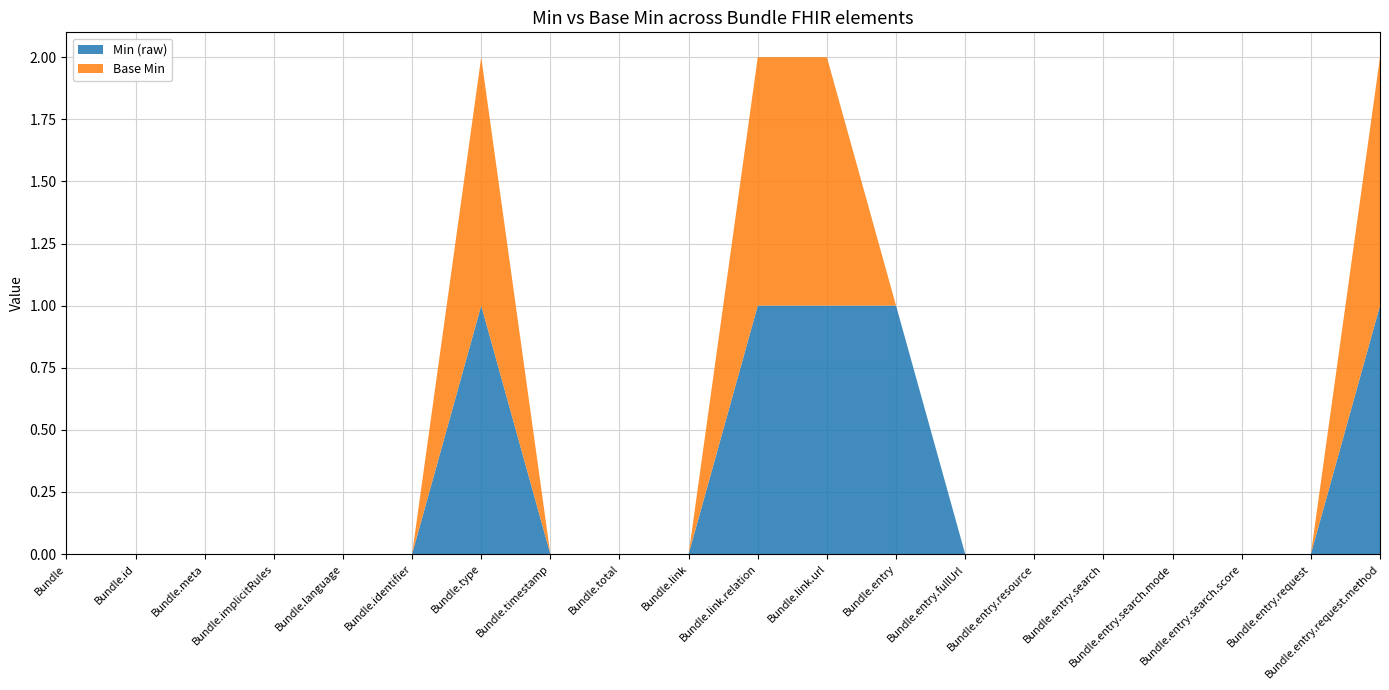

Reading left to right, list all the values displayed in this chart.

Min (raw): Bundle=0	Bundle.id=0	Bundle.meta=0	Bundle.implicitRules=0	Bundle.language=0	Bundle.identifier=0	Bundle.type=1	Bundle.timestamp=0	Bundle.total=0	Bundle.link=0	Bundle.link.relation=1	Bundle.link.url=1	Bundle.entry=1	Bundle.entry.fullUrl=0	Bundle.entry.resource=0	Bundle.entry.search=0	Bundle.entry.search.mode=0	Bundle.entry.search.score=0	Bundle.entry.request=0	Bundle.entry.request.method=1
Base Min: Bundle=0	Bundle.id=0	Bundle.meta=0	Bundle.implicitRules=0	Bundle.language=0	Bundle.identifier=0	Bundle.type=1	Bundle.timestamp=0	Bundle.total=0	Bundle.link=0	Bundle.link.relation=1	Bundle.link.url=1	Bundle.entry=0	Bundle.entry.fullUrl=0	Bundle.entry.resource=0	Bundle.entry.search=0	Bundle.entry.search.mode=0	Bundle.entry.search.score=0	Bundle.entry.request=0	Bundle.entry.request.method=1